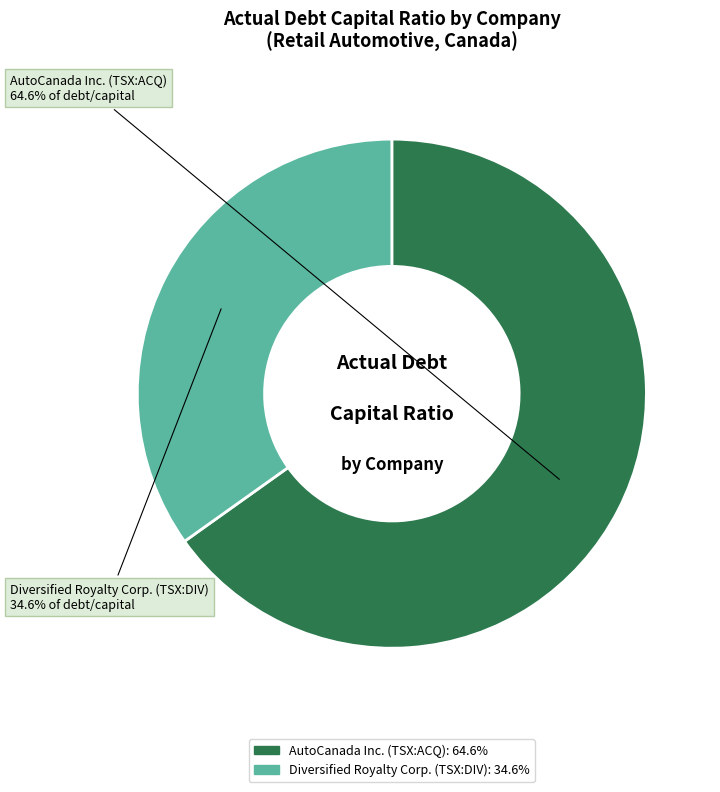

Count the number of slices in the pie.

2